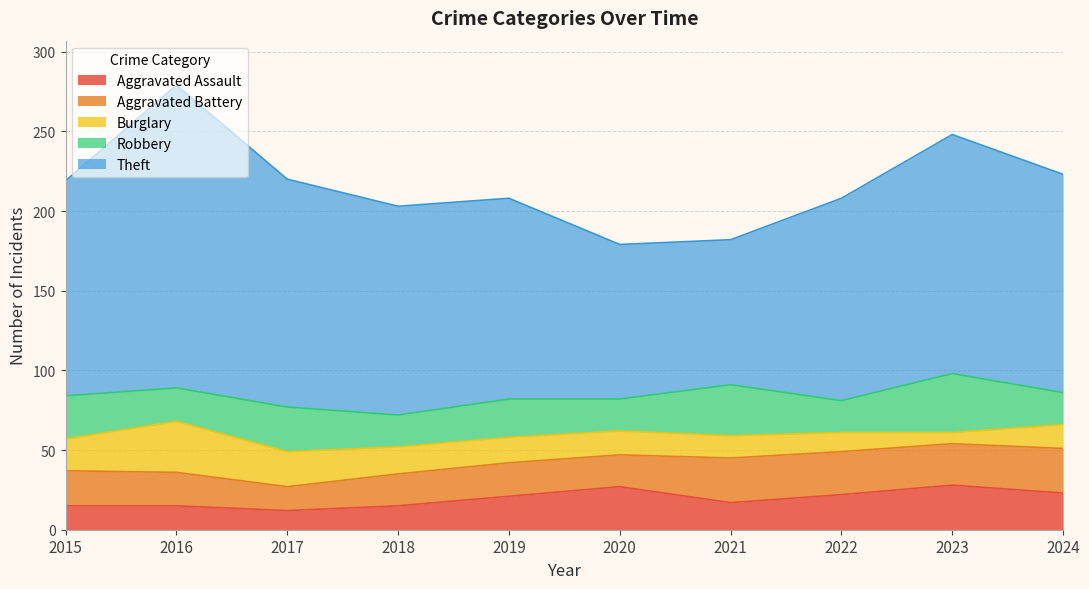

Reading left to right, what are all the values shown in this chart?

Aggravated Assault: 15	15	12	15	21	27	17	22	28	23
Aggravated Battery: 22	21	15	20	21	20	28	27	26	28
Burglary: 20	32	22	17	16	15	14	12	7	15
Robbery: 27	21	28	20	24	20	32	20	37	20
Theft: 135	190	143	131	126	97	91	127	150	137